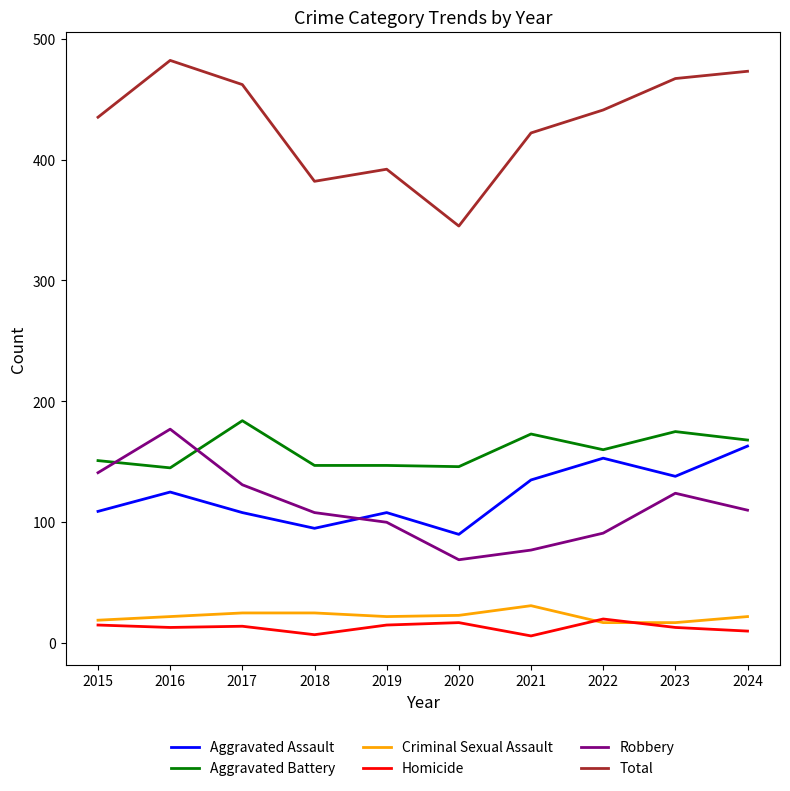

True or false: Criminal Sexual Assault and Robbery cross at least once.

False